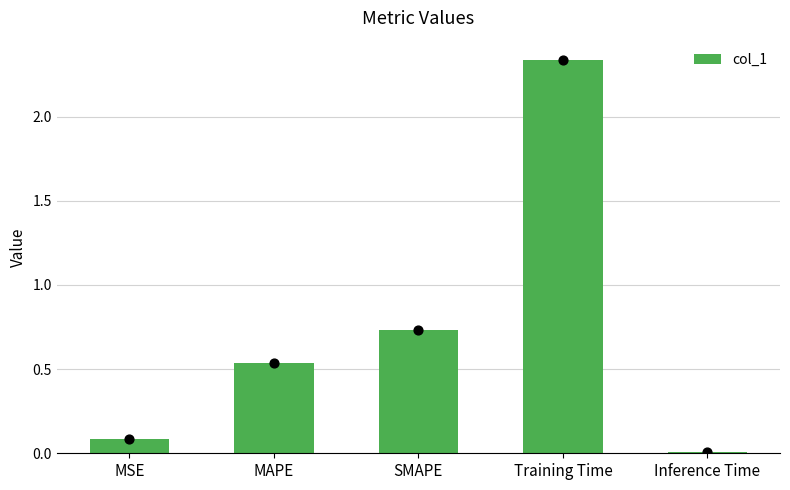

Between MAPE and Training Time, which is larger?

Training Time